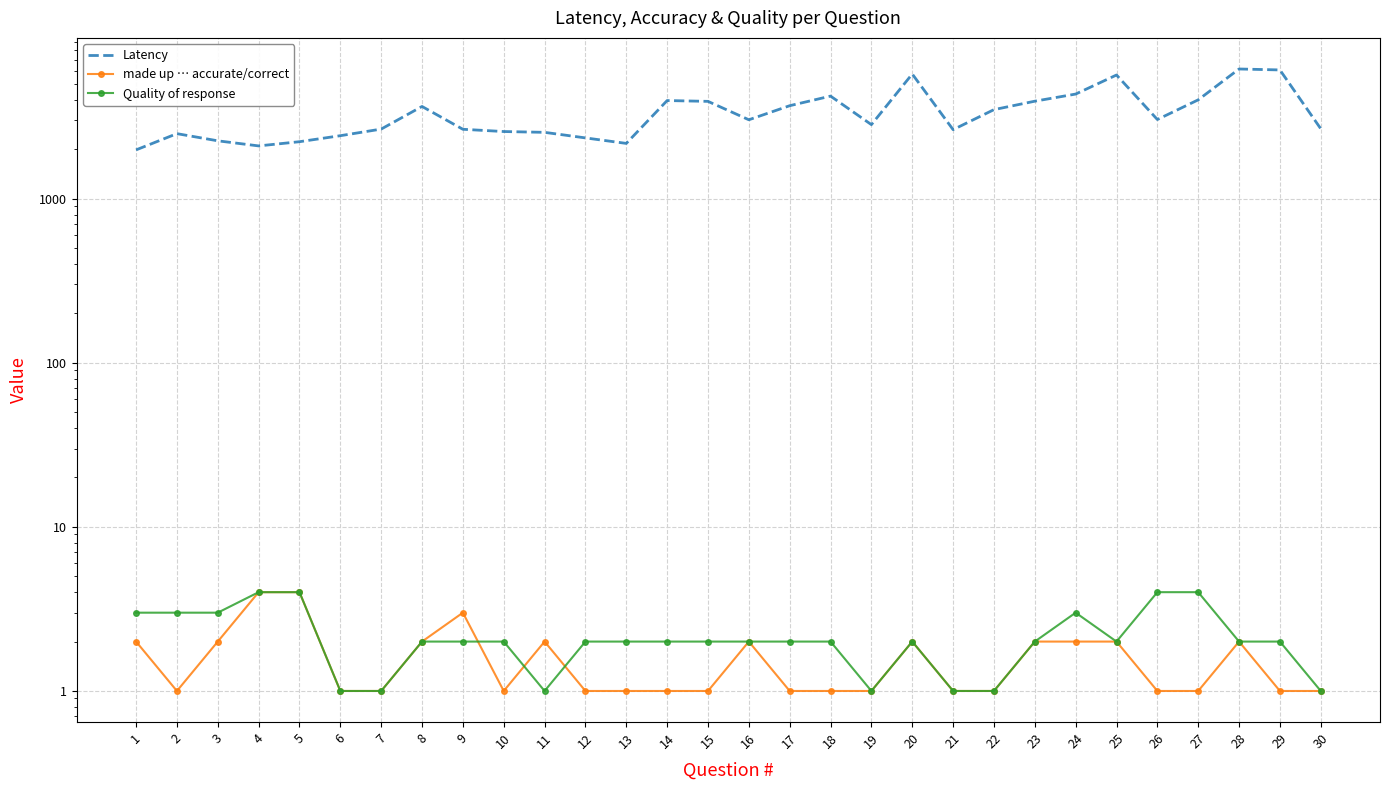

At which label does Latency first exceed 3025?

8